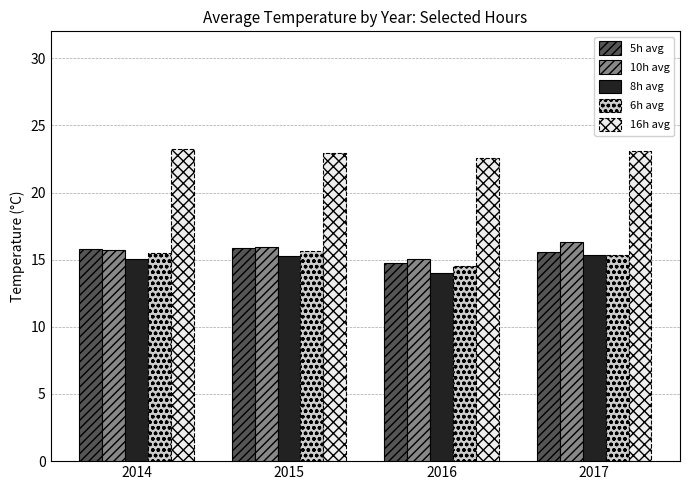

What is the difference between the maximum and minimum values in the 8h avg series?

1.3